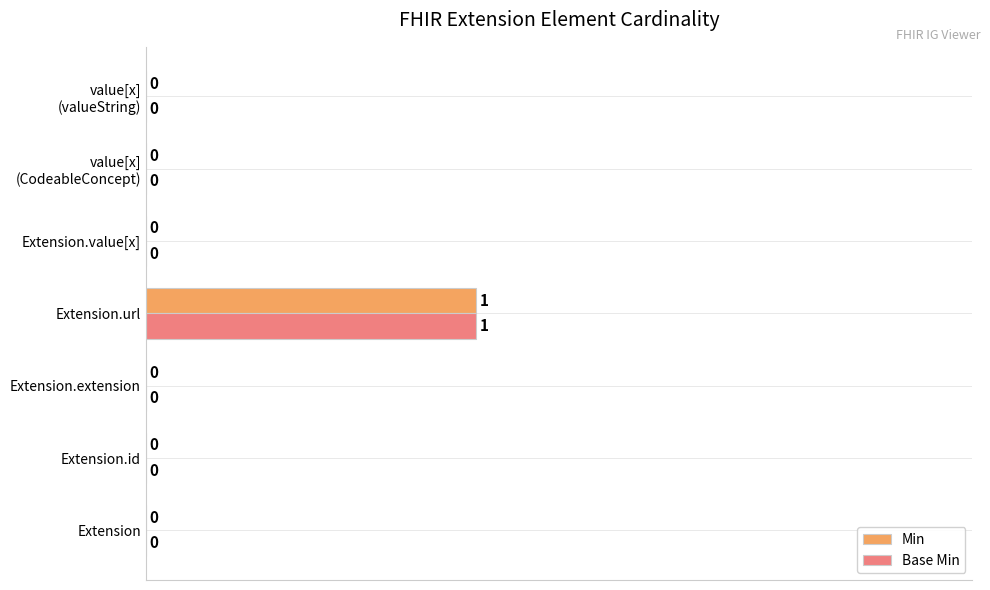

Which label corresponds to the largest value in the chart?

Extension.url